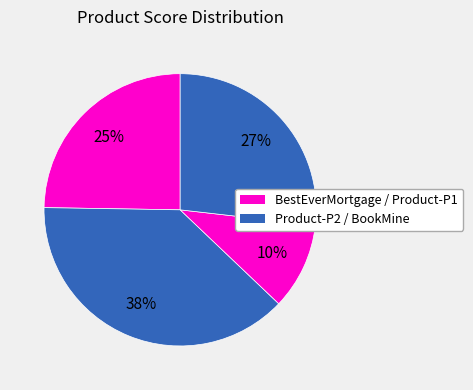

How many segments does this pie chart have?

4